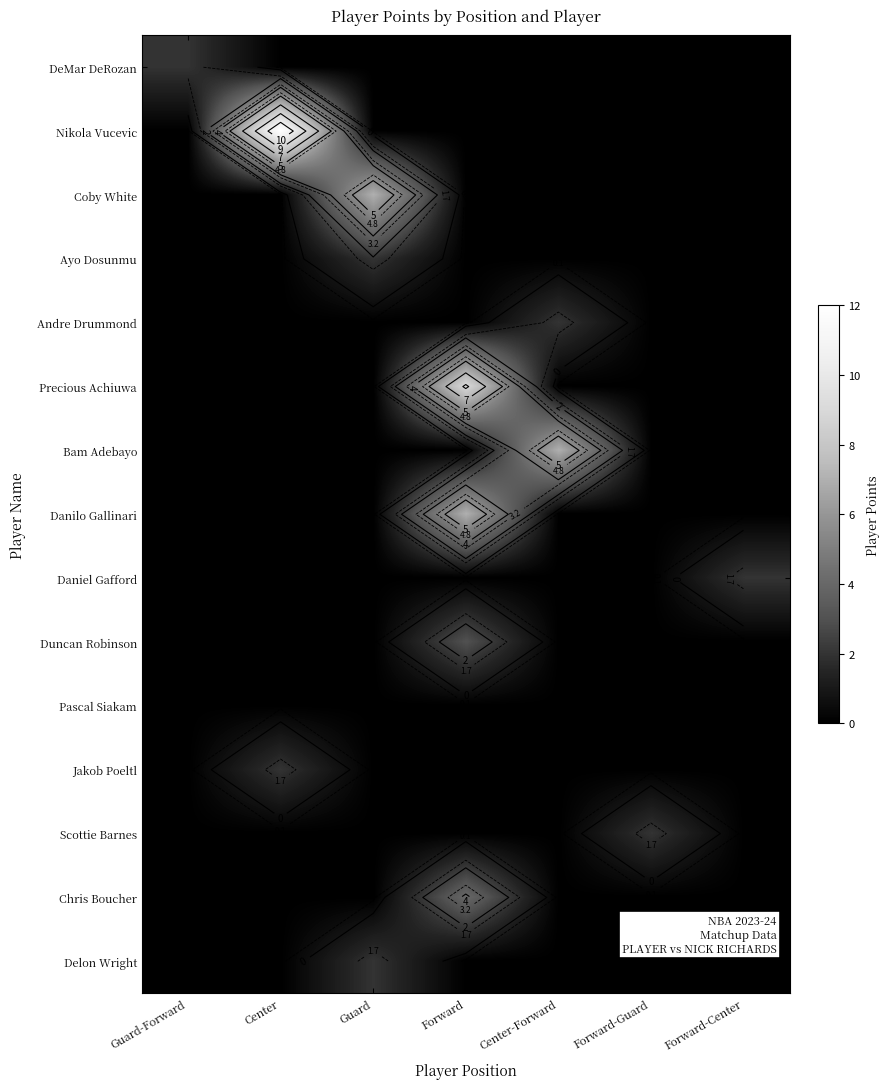

Is the value of Danilo Gallinari at Guard greater than the value of Ayo Dosunmu at Forward-Center?

No